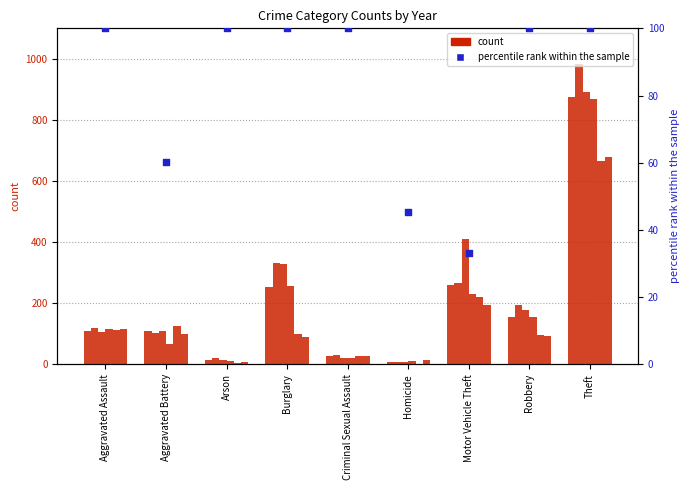

Approximately how many times larger is the value at Homicide compared to Theft?

0.5